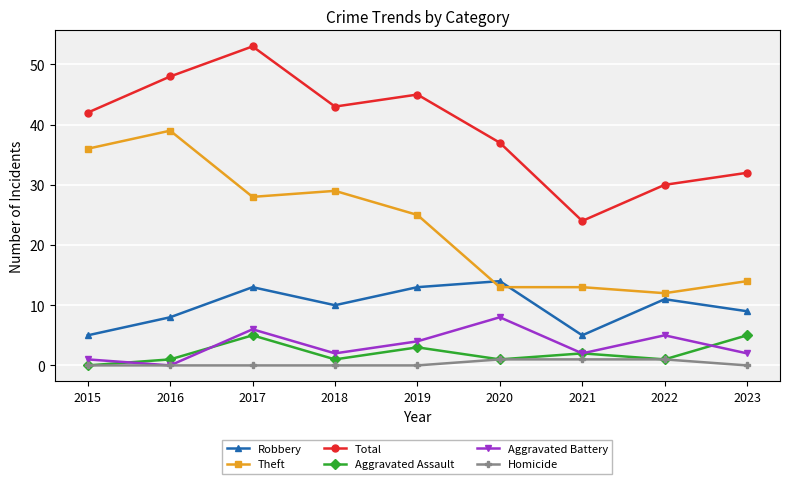

Which series has the largest total across all categories?

Total